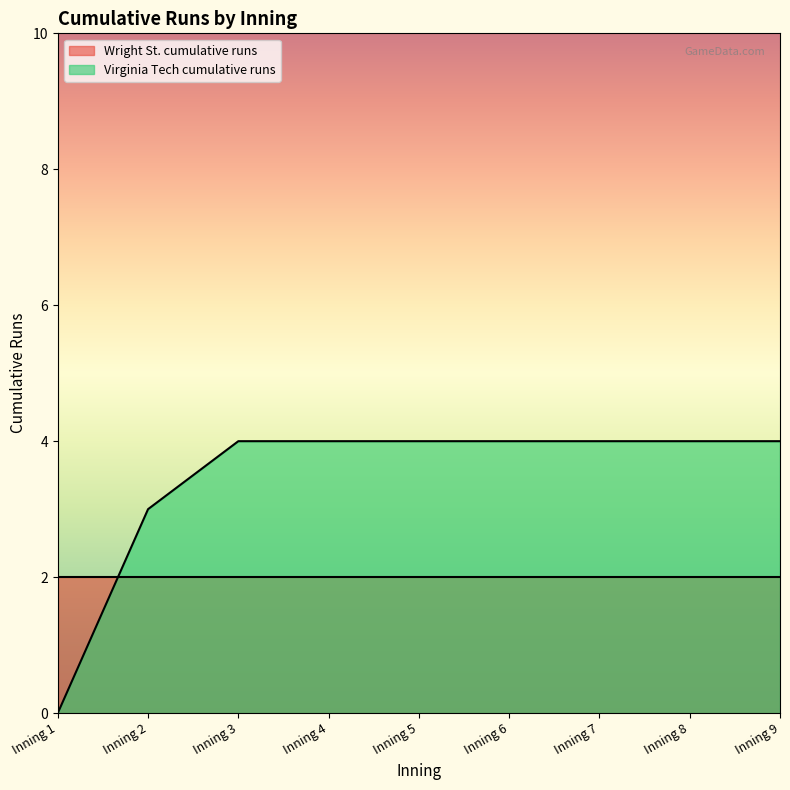

What value does the data have at Inning 2?

3